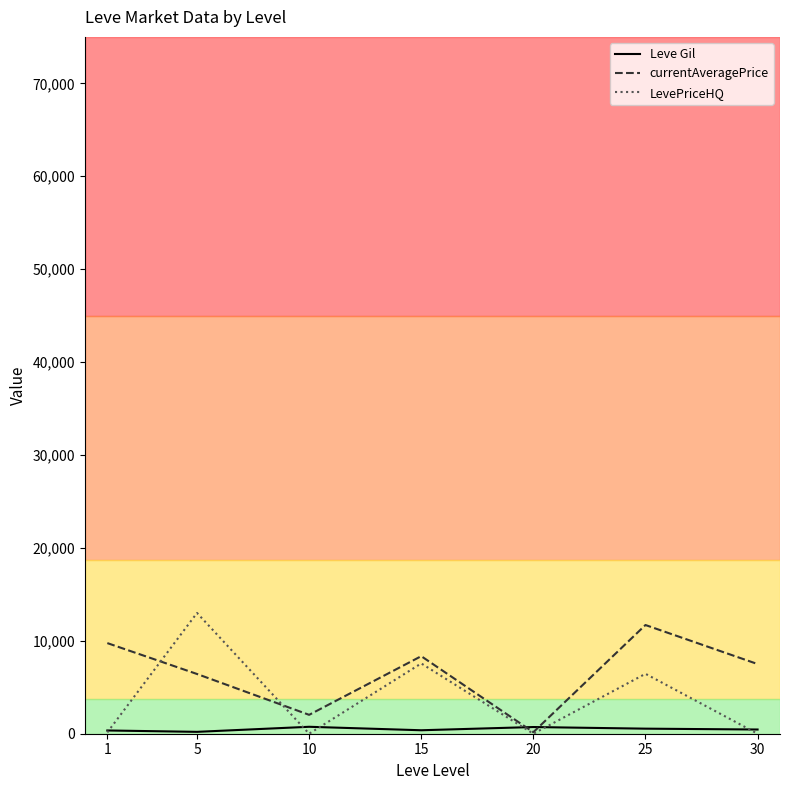

Which series has the widest spread of values?

LevePriceHQ